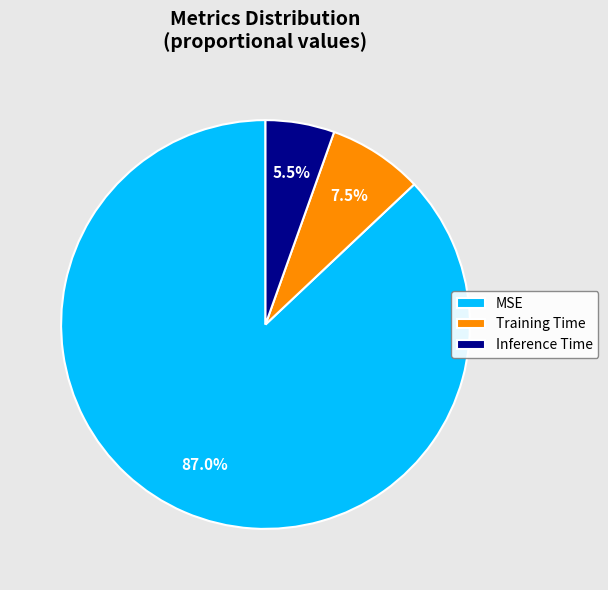

What percentage is NOT represented by Inference Time?

94.5%